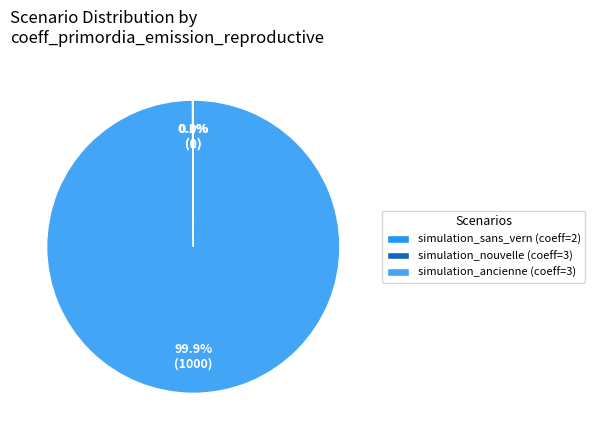

How many slices are in this pie chart?

3